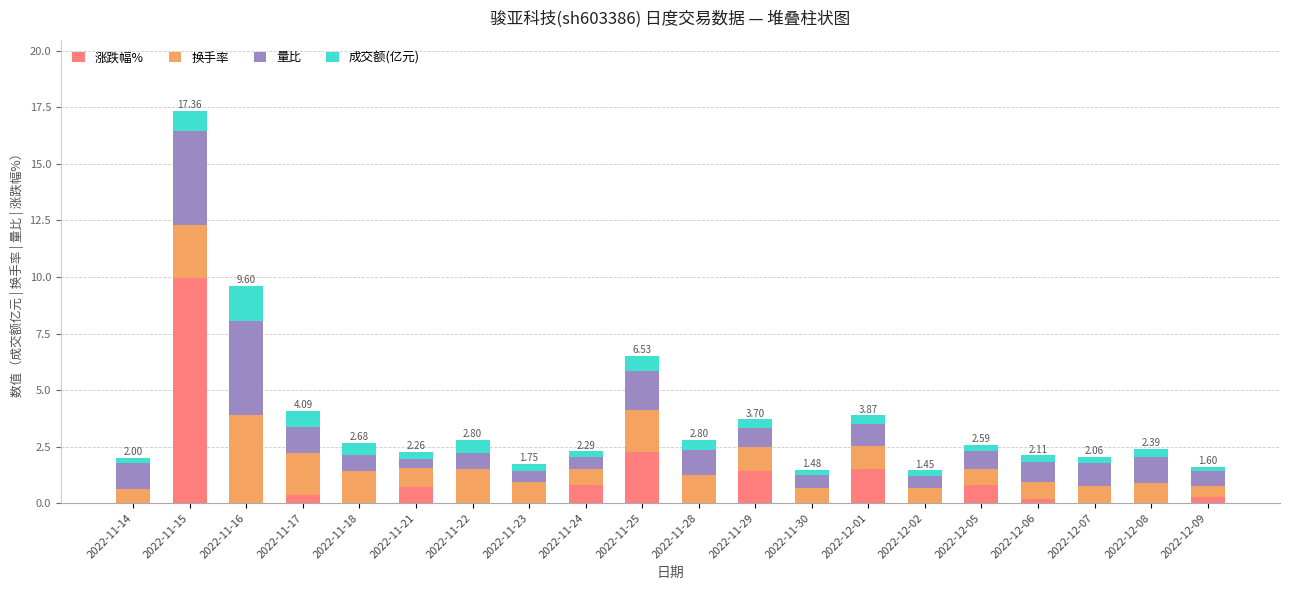

At which category is the sum across all series the highest?

2022-11-15